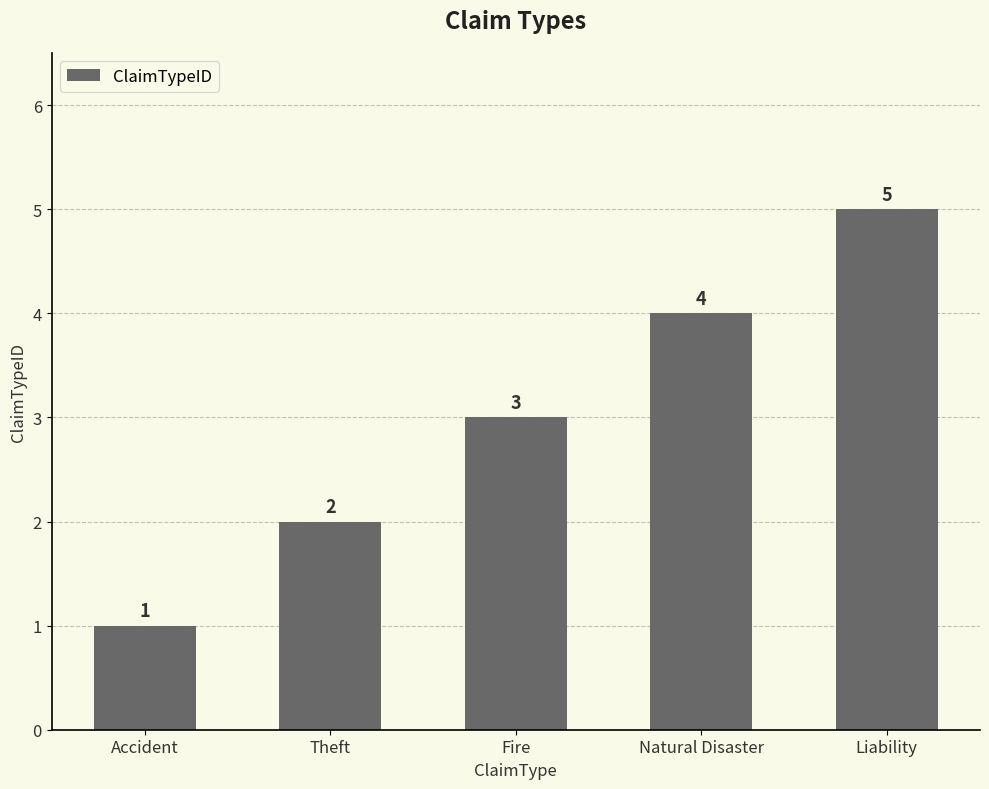

What is the change in value from Accident to Natural Disaster?

+3